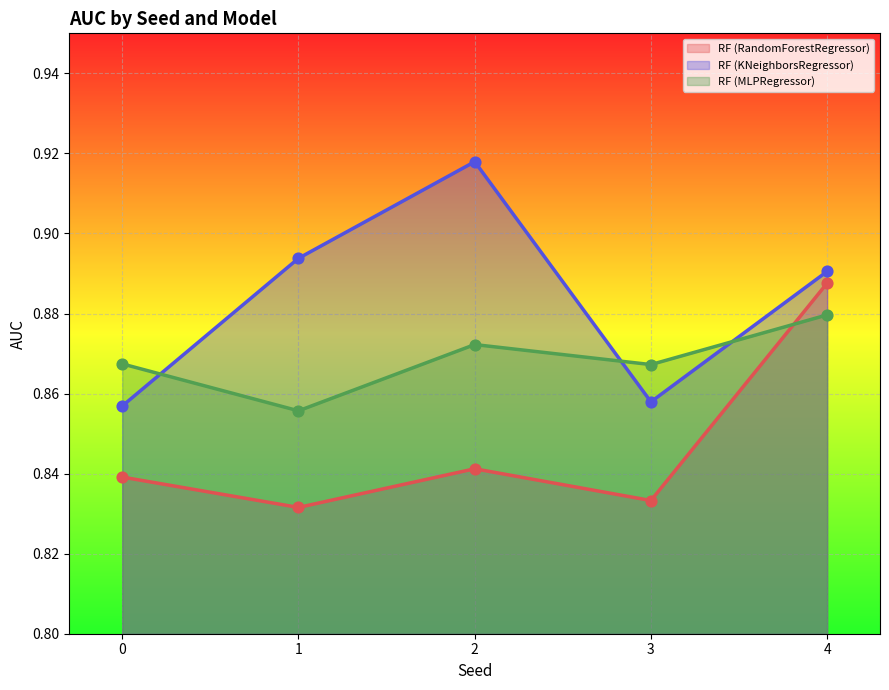

Which series has the largest Y range (max minus min)?

RF (KNeighborsRegressor)